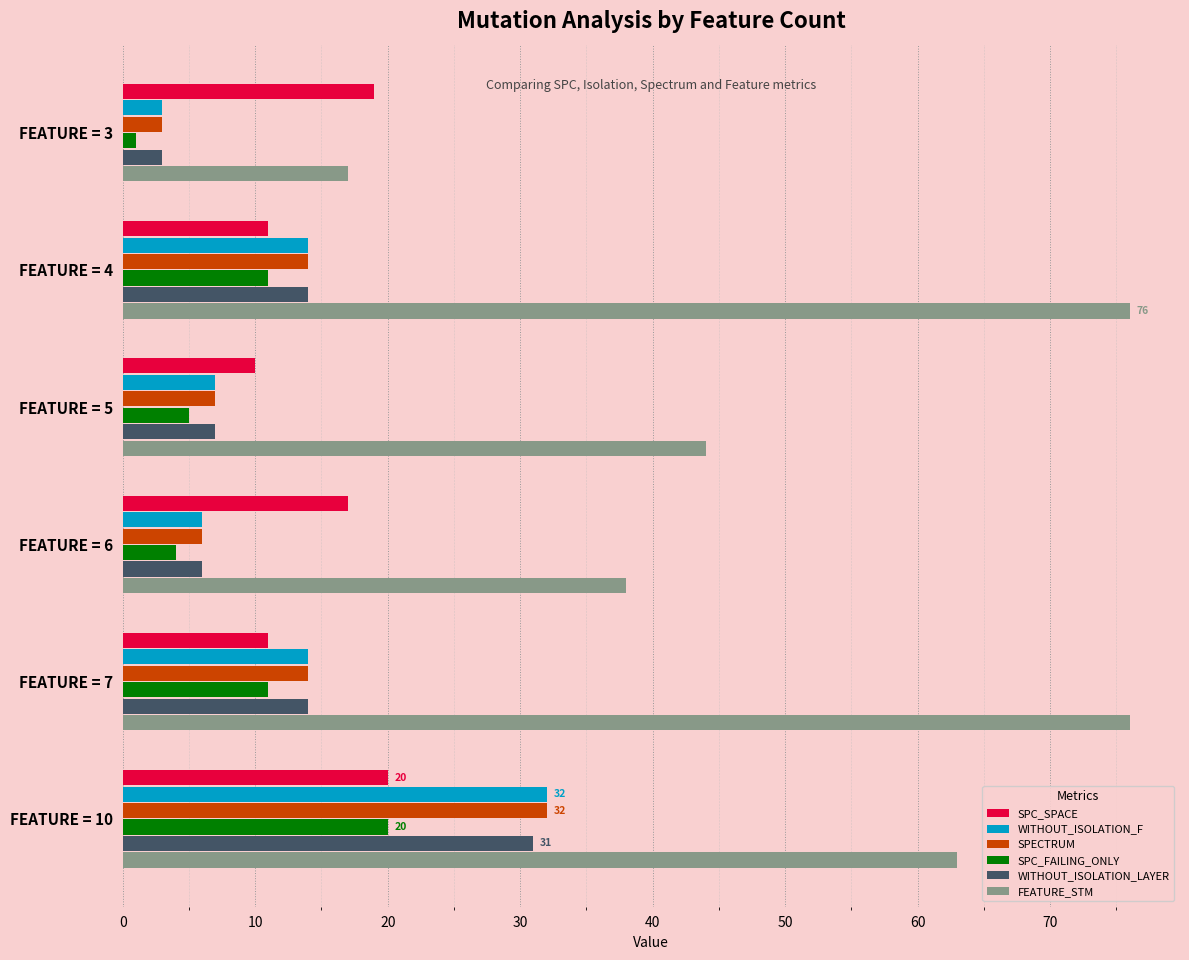

What is the difference between the second highest and minimum values in the WITHOUT_ISOLATION_LAYER series?

11